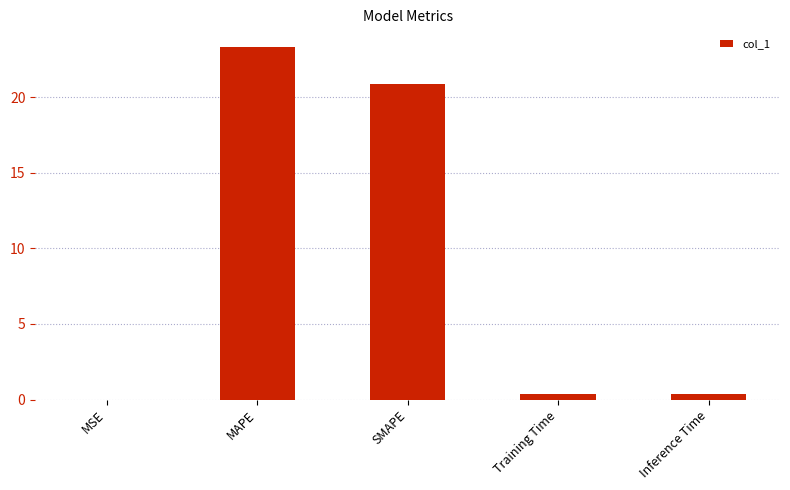

What is the sum of the values at Inference Time and MSE?

0.4